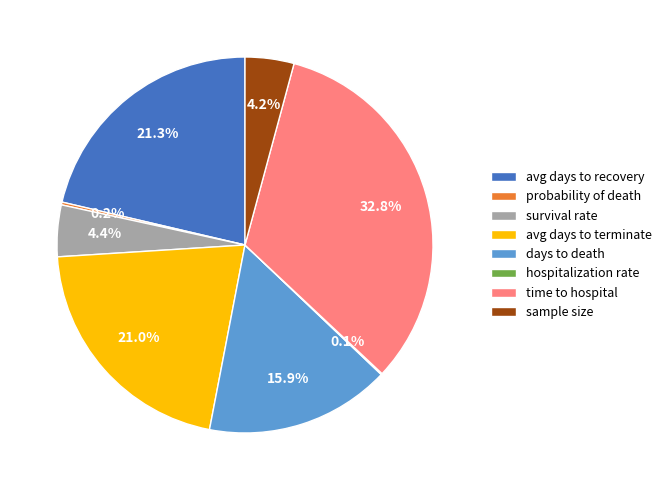

What is the ratio of the value at avg days to recovery to the value at days to death?

1.3